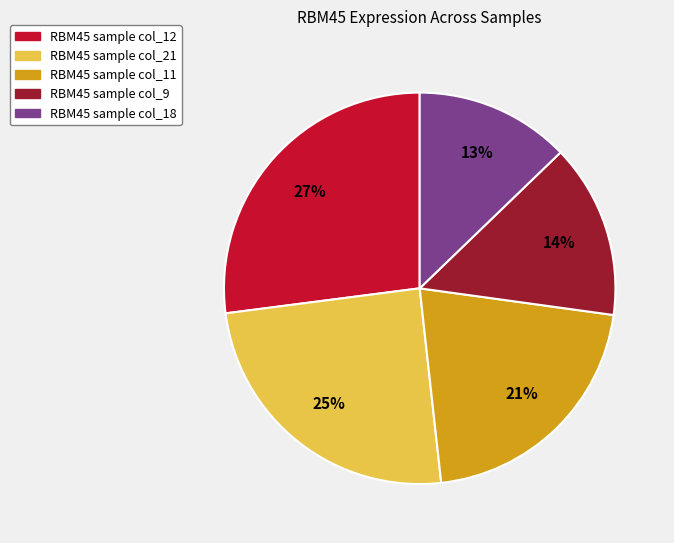

To the nearest percent, what is the average slice percentage?

20%